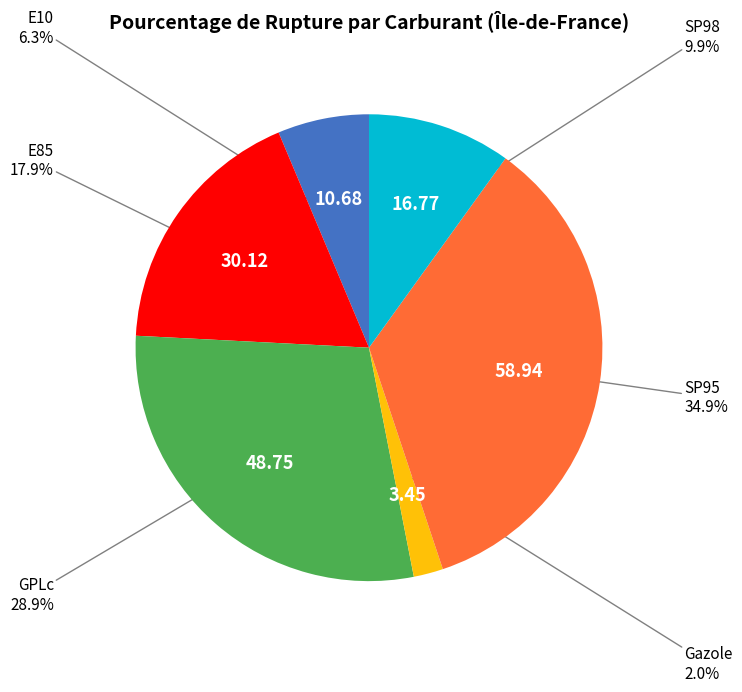

Is there a majority slice in this chart?

No